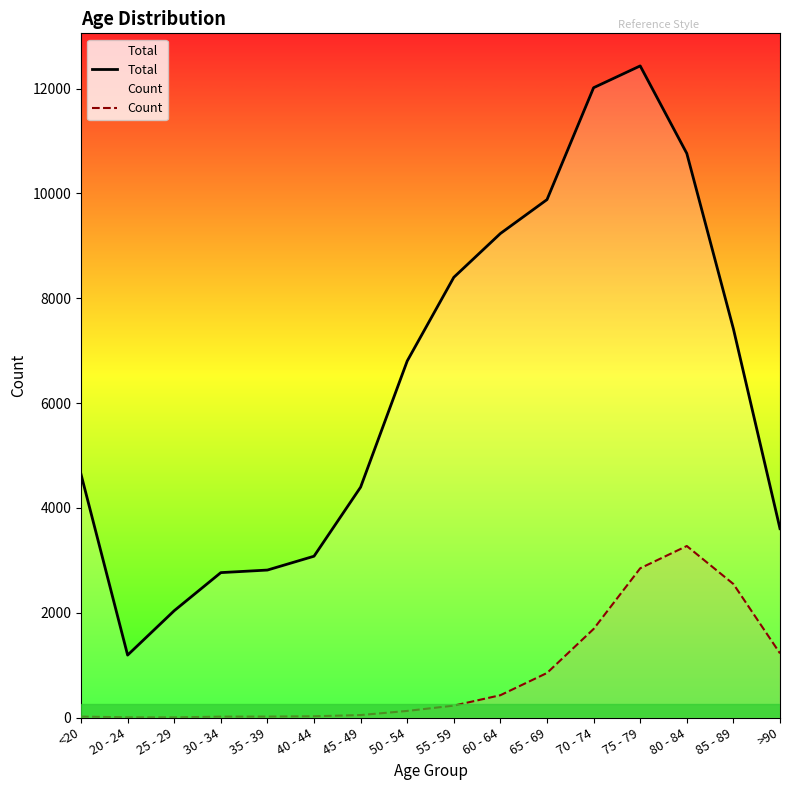

Rank the series by their average value, from highest to lowest.

Total, Count